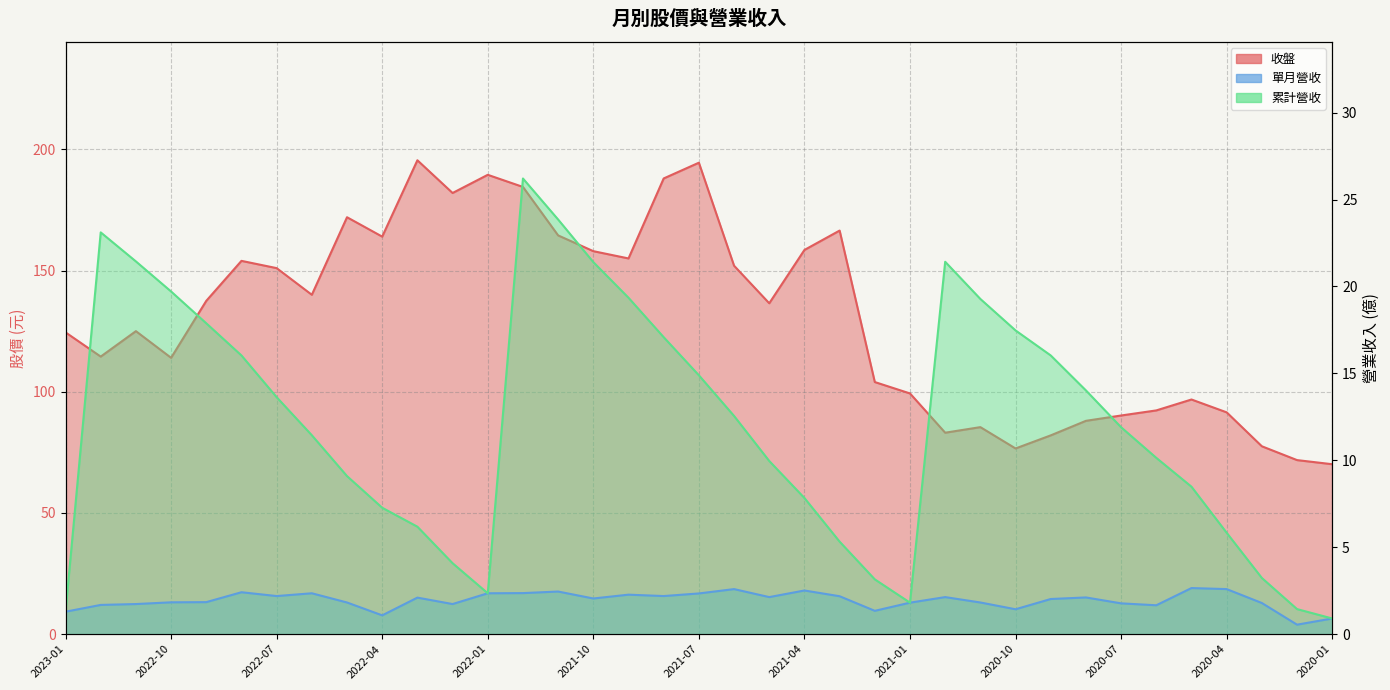

Where is 單月營收 nearest to the value 1?

2022-04